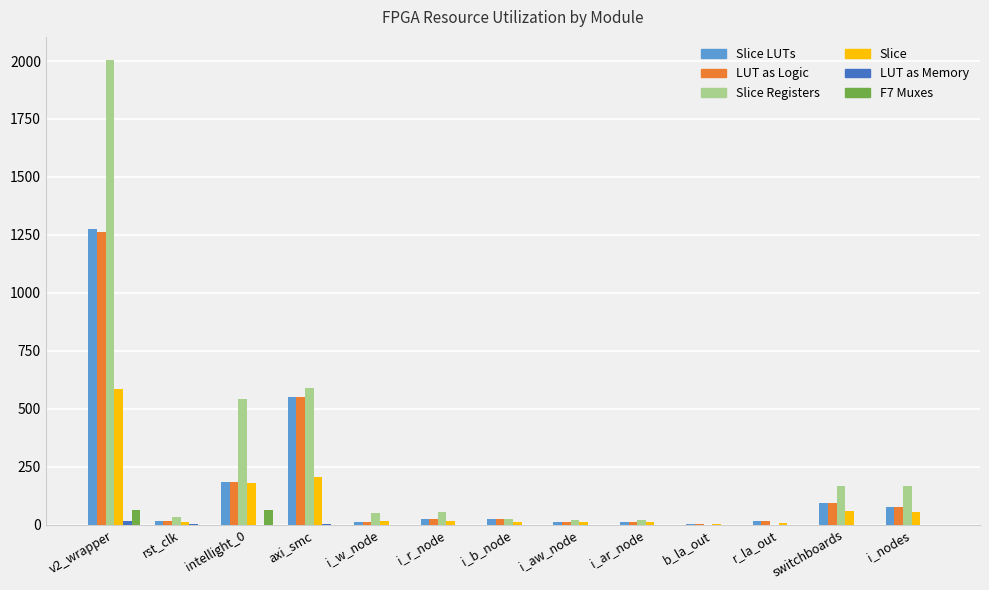

The value of LUT as Logic at v2_wrapper is 651. True or false?

False